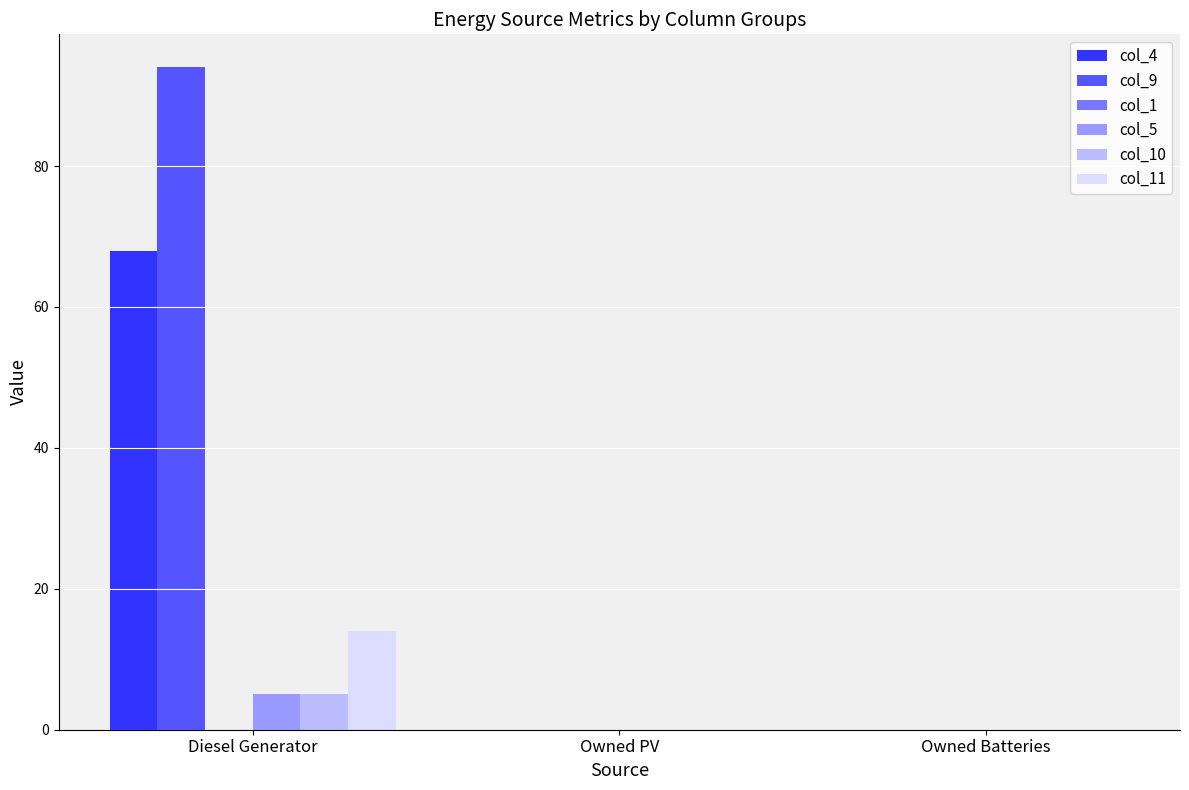

How many groups of bars are there?

3